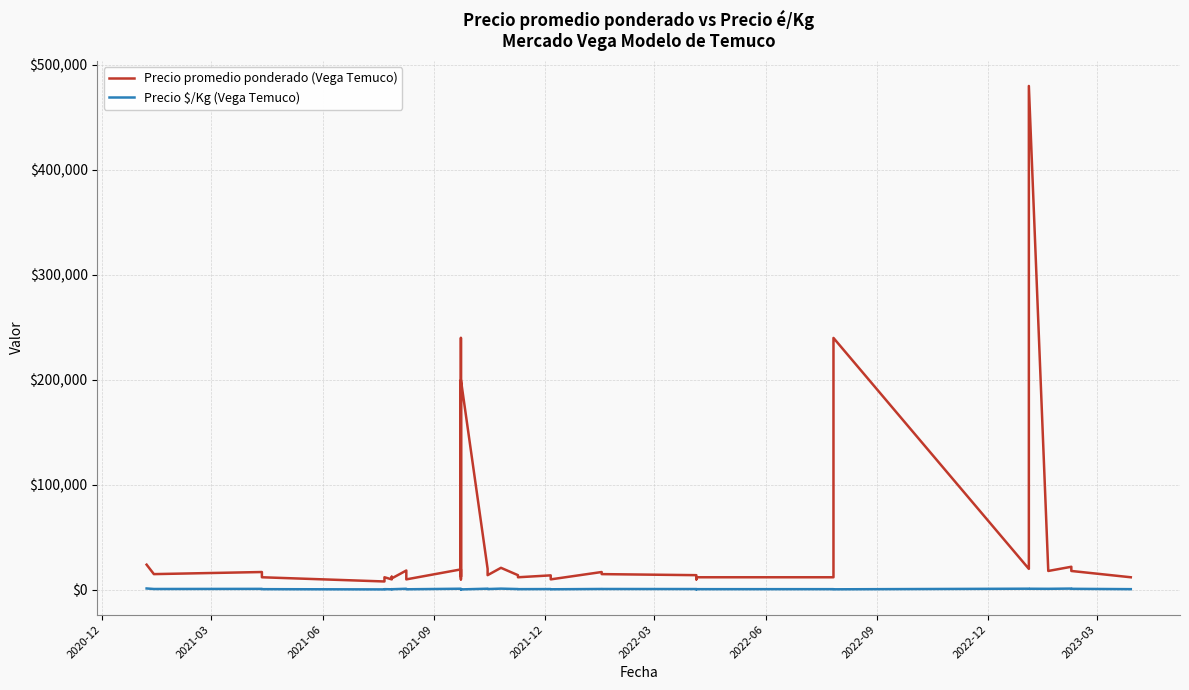

The Precio \$/Kg (Vega Temuco) series shows 513 at 23. True or false?

False